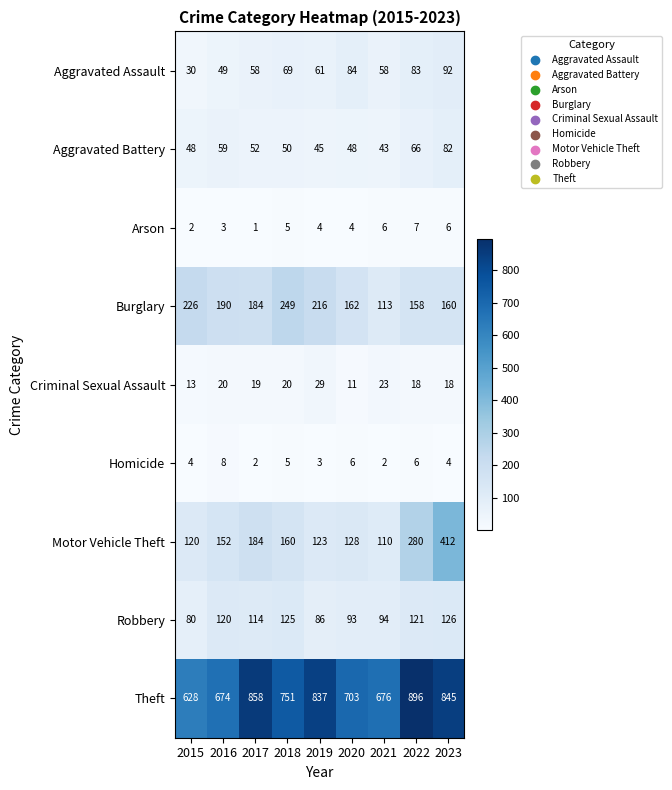

At which category is the sum across all series the highest?

2023